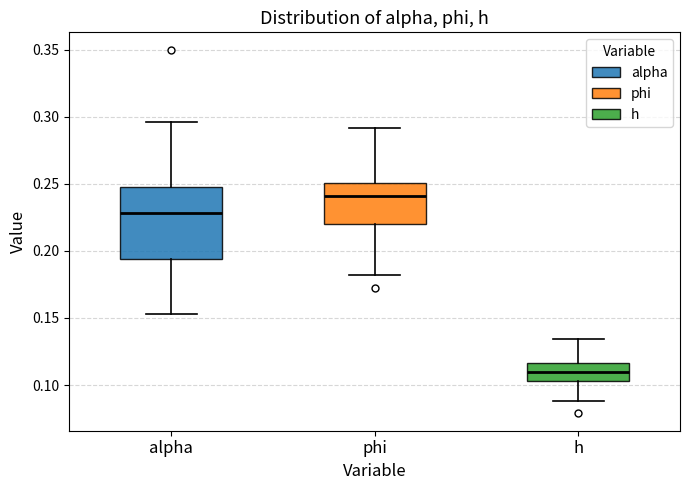

Where is the lower edge of the box for h on the y-axis? The values are not printed on the chart, so give them approximately, as read against the axis.

0.105